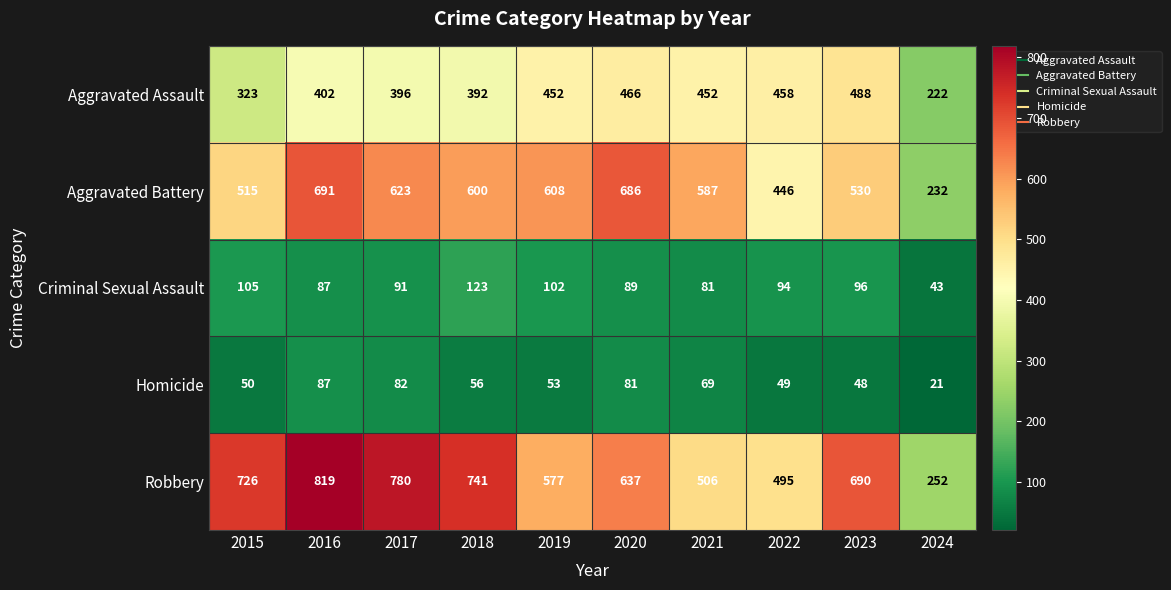

What is the difference between the second highest and second lowest values in the Robbery series?

285